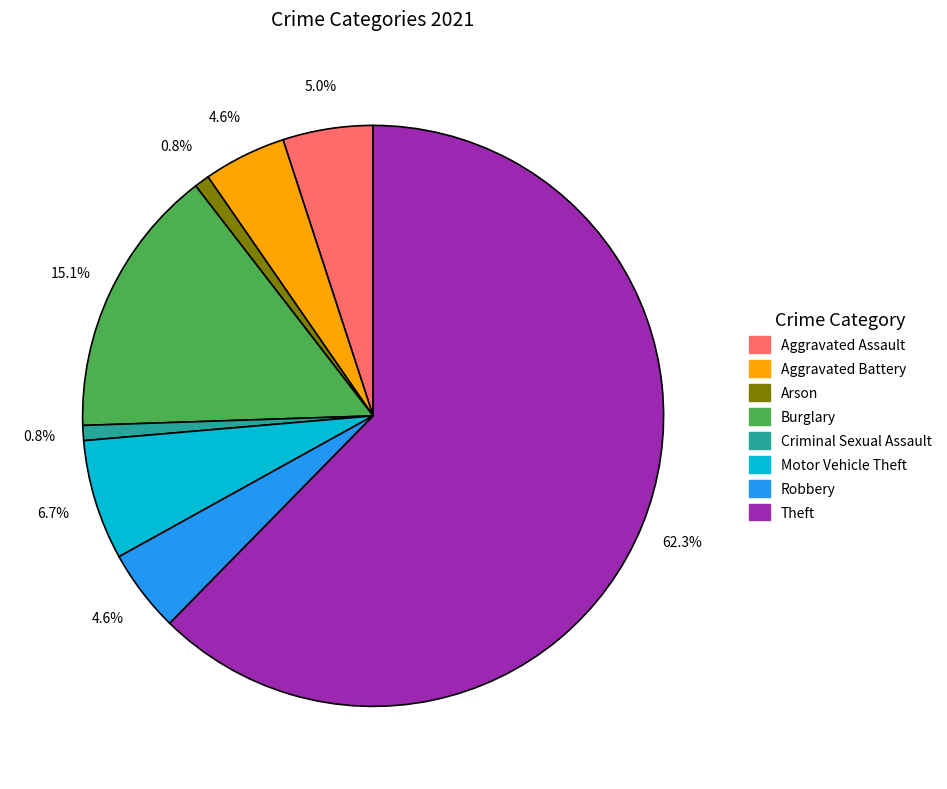

Count the number of slices in the pie.

8